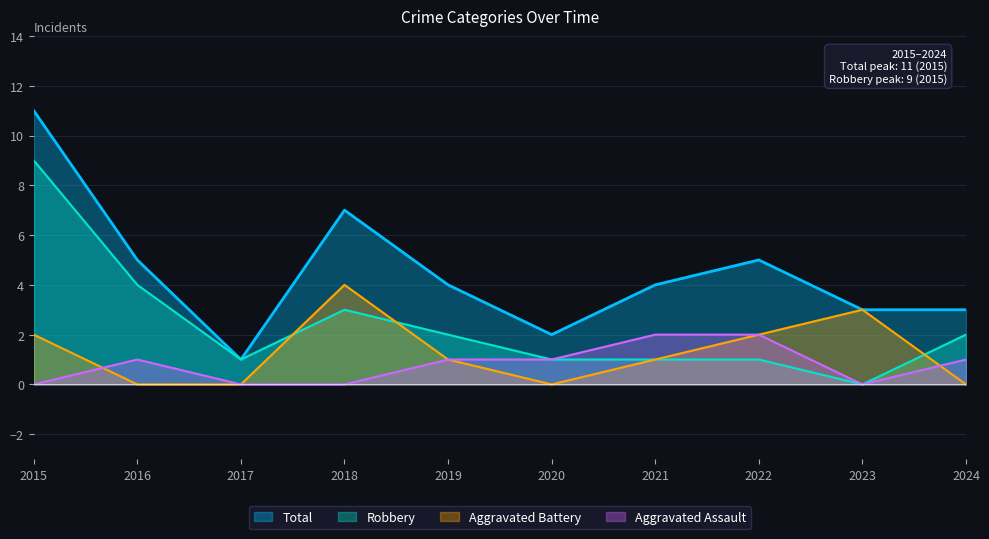

Is it true that Aggravated Battery equals 2 at 2016?

False